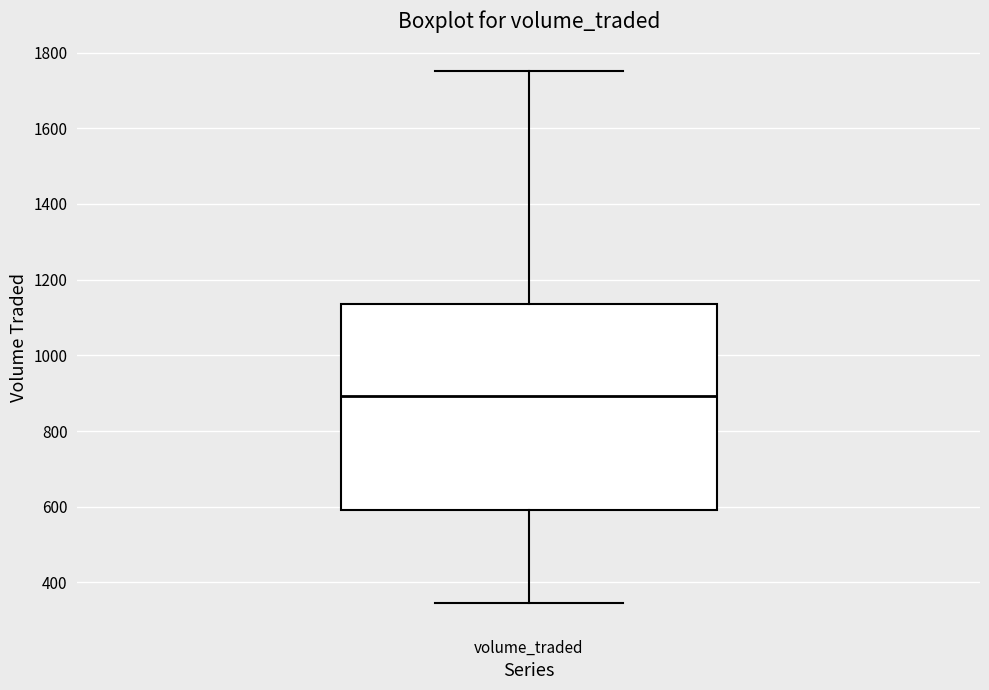

Read this box plot against the y-axis: the position of the median line, the range covered by the box, and the ends of both whiskers. The values are not printed on the chart, so give them approximately, as read against the axis.

median 900, box 600 to 1140, whiskers 340 to 1760